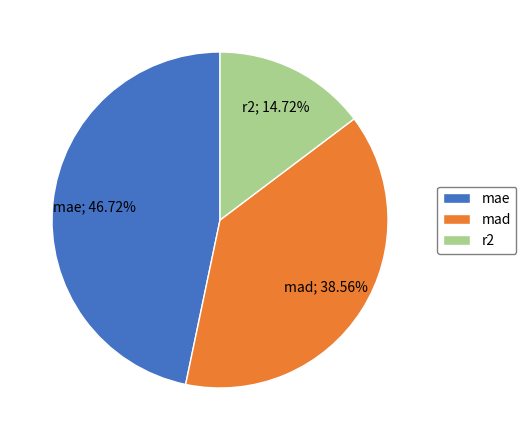

Is r2 the majority of the pie?

No